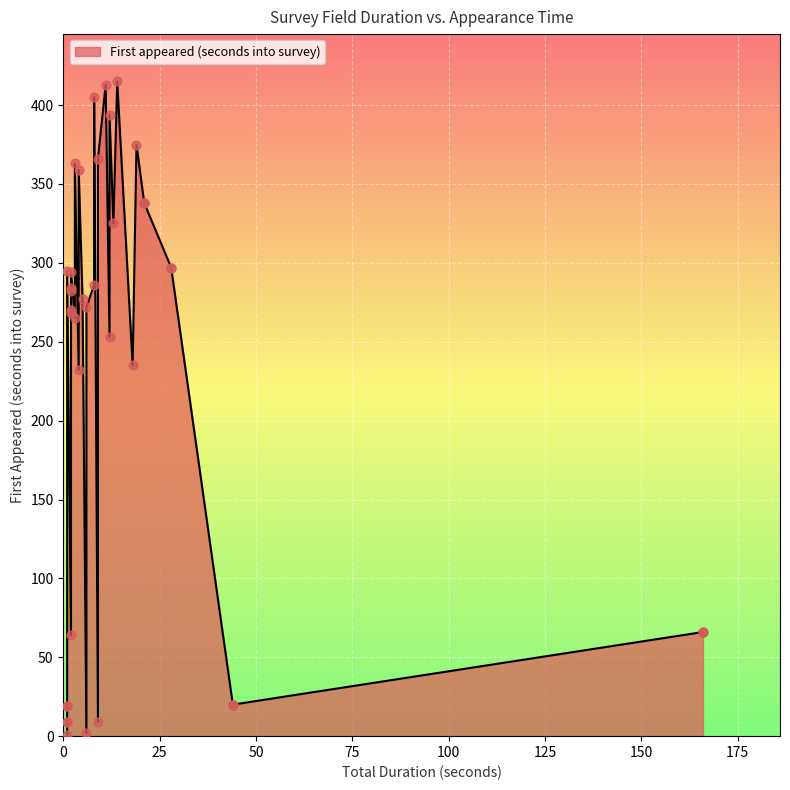

Which series has the widest spread of Y values?

First appeared (seconds into survey)